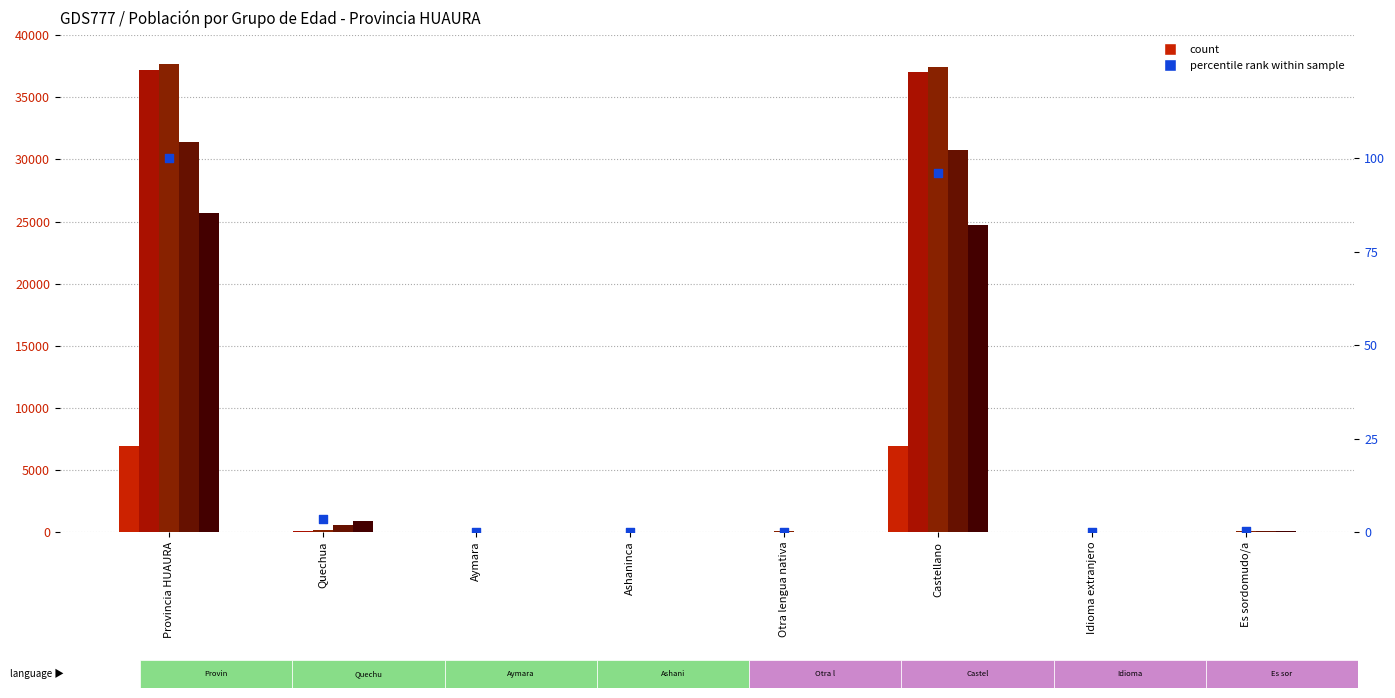

What is the total value across all series at Ashaninca?

7.0